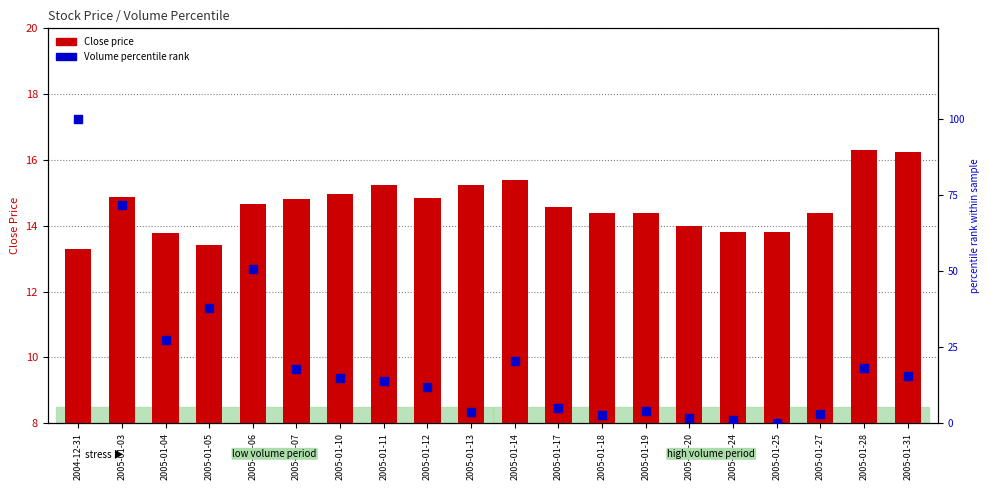

What are all the series names shown in the legend?

Close price, Volume percentile rank